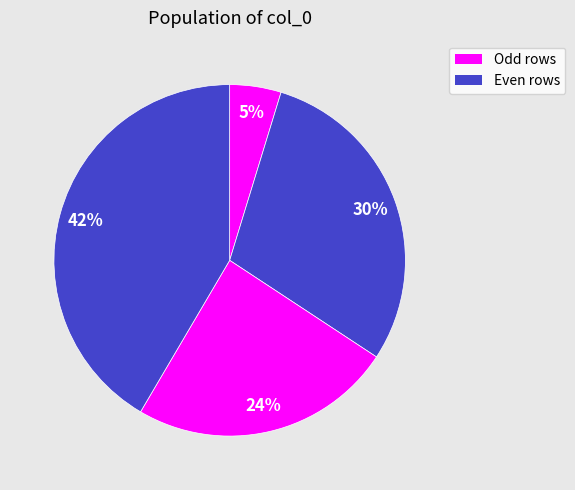

Rank the categories by value from highest to lowest.

4, 2, 3, 1